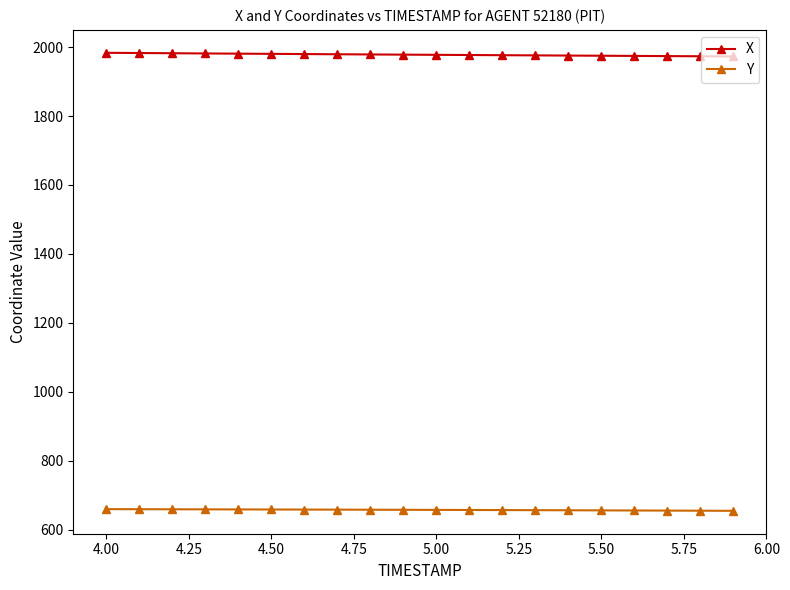

Rank the series by their average value, from highest to lowest.

X, Y